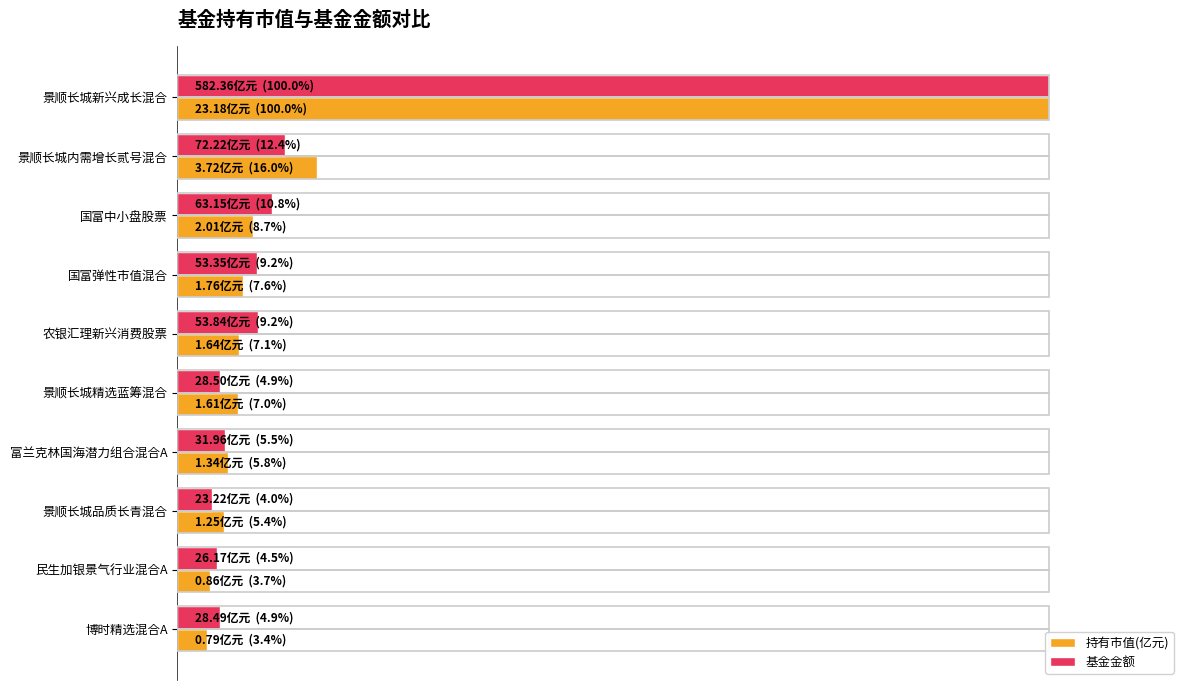

What is the average value of the 持有市值(亿元) series?

16.5